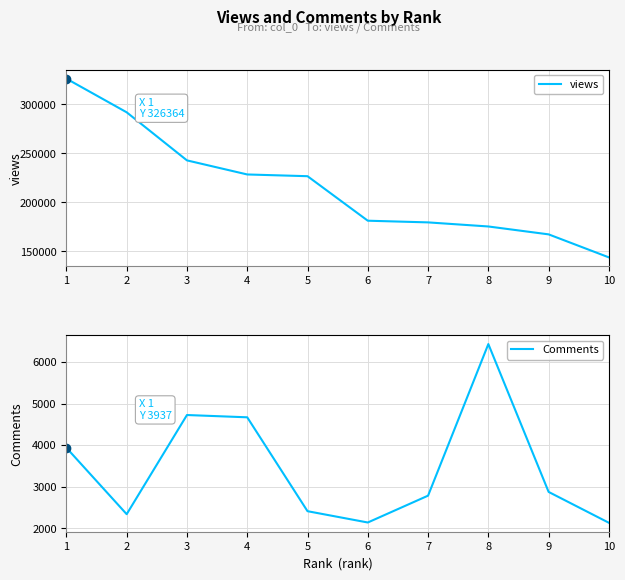

At how many categories does at least one series exceed 93047?

10